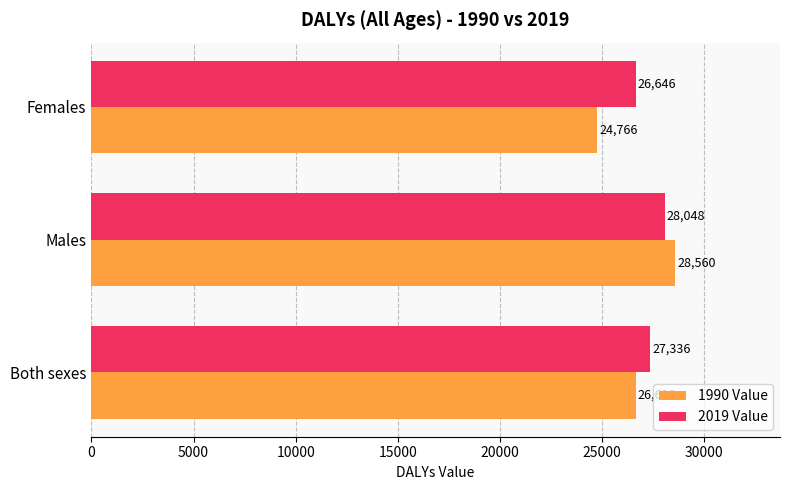

What are all the series names shown in the legend?

1990 Value, 2019 Value